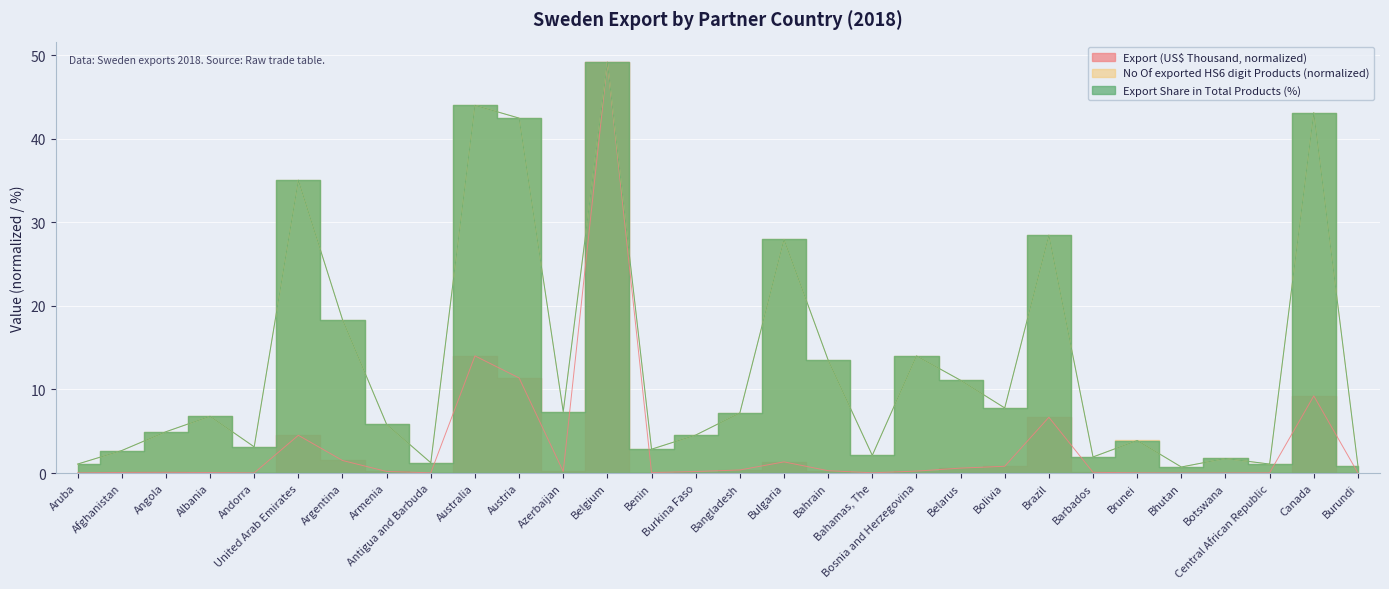

Rank the series at Aruba from lowest to highest value.

Export (US$ Thousand), No Of exported HS6 digit Products, Export Share in Total Products (%)